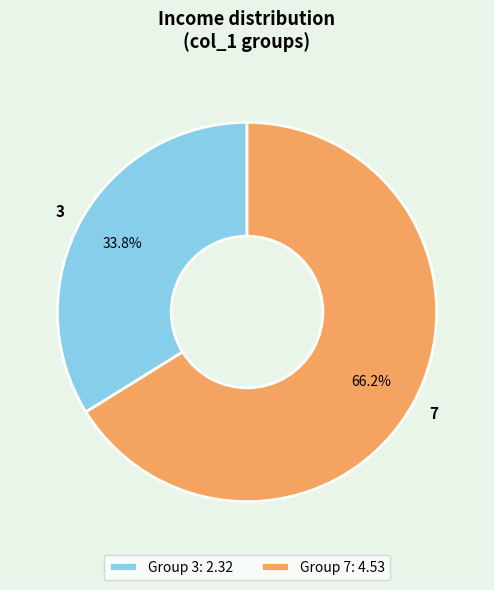

Which category has the smallest portion of the pie?

3